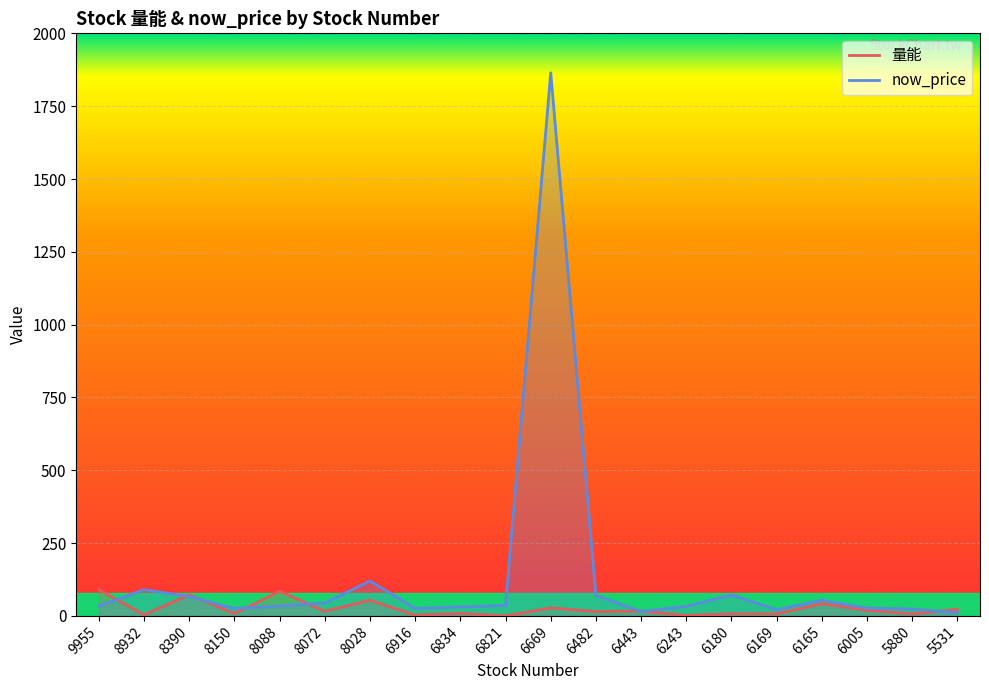

The 量能 series shows 1.5 at 6243. True or false?

True